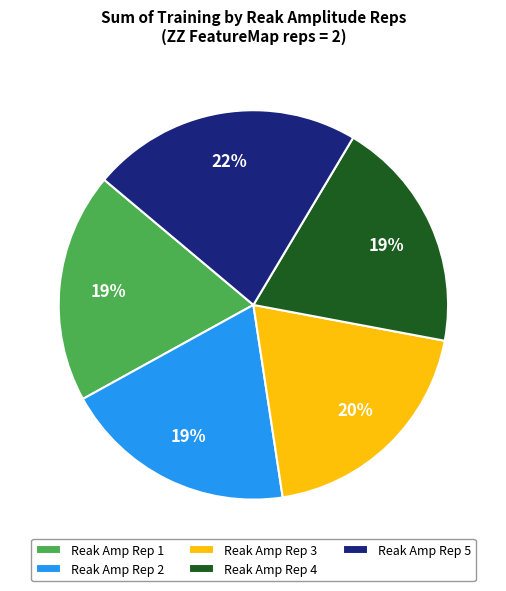

How many slices are in this pie chart?

5